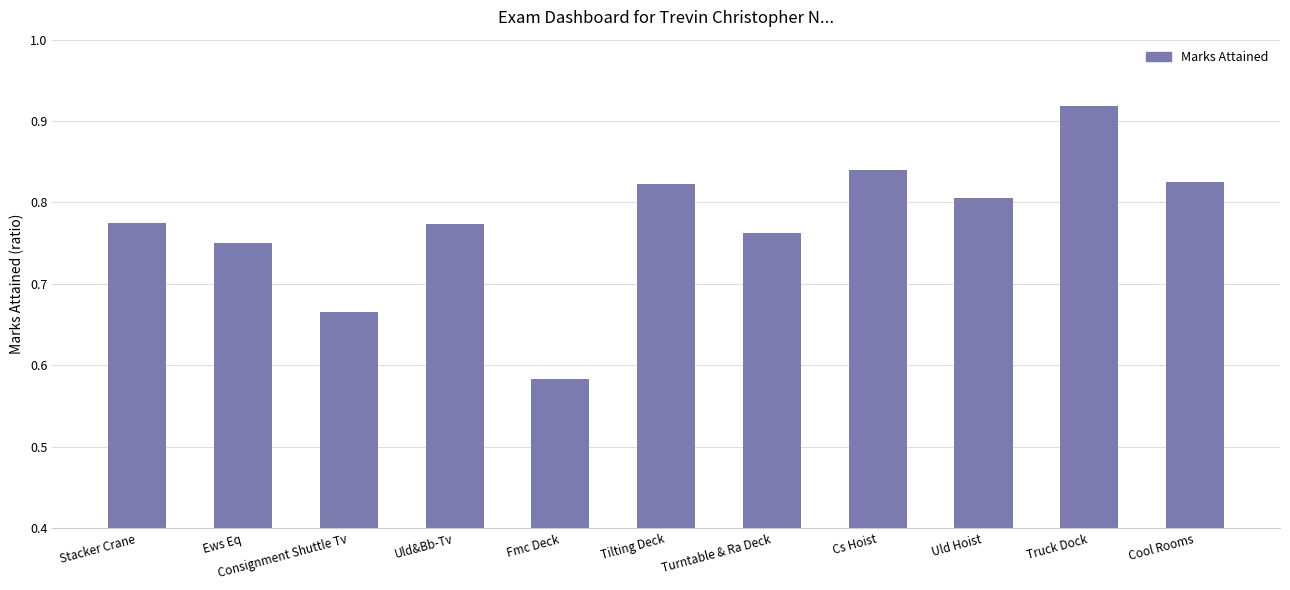

Which label corresponds to the smallest value in the chart?

Fmc Deck